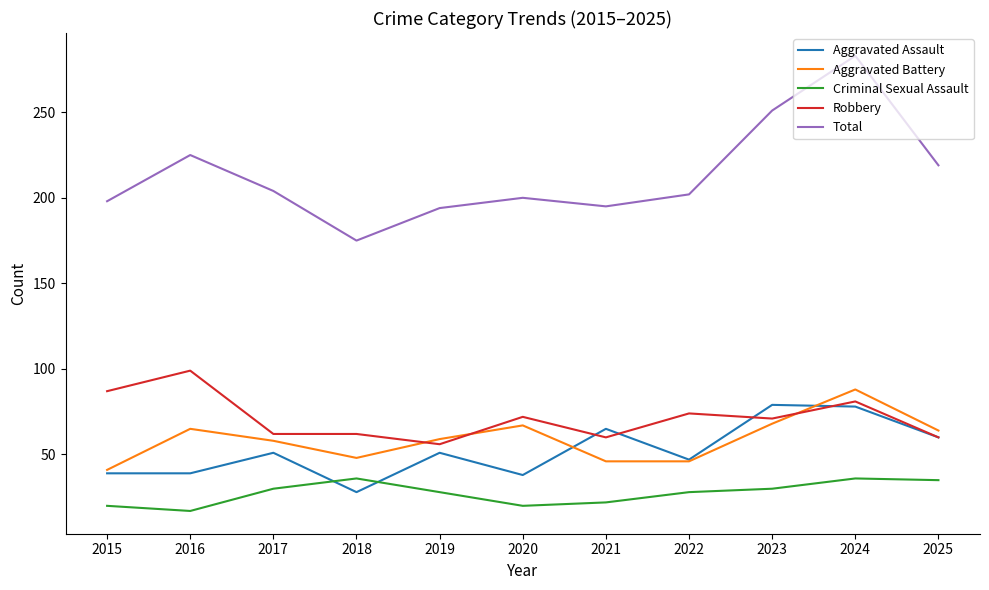

Which series has the largest range (max minus min)?

Total